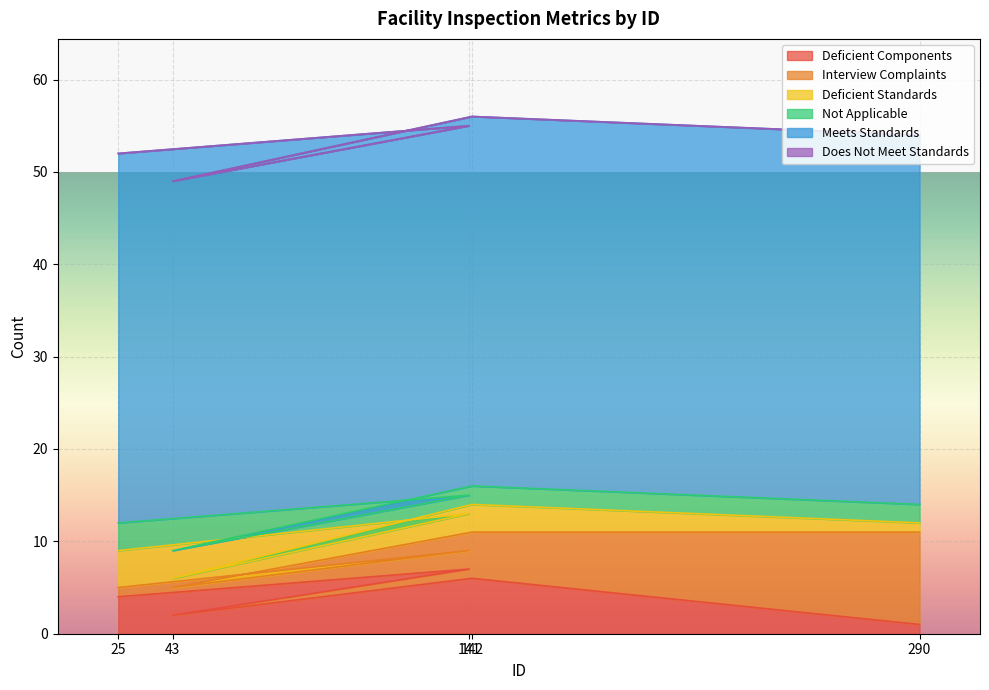

Reading right to left, transcribe all the data shown in this chart.

Deficient Components: 1	6	2	7	4
Interview Complaints: 10	5	3	2	1
Deficient Standards: 1	3	1	4	4
Not Applicable: 2	2	3	2	3
Meets Standards: 40	40	40	40	40
Does Not Meet Standards: 0	0	0	0	0